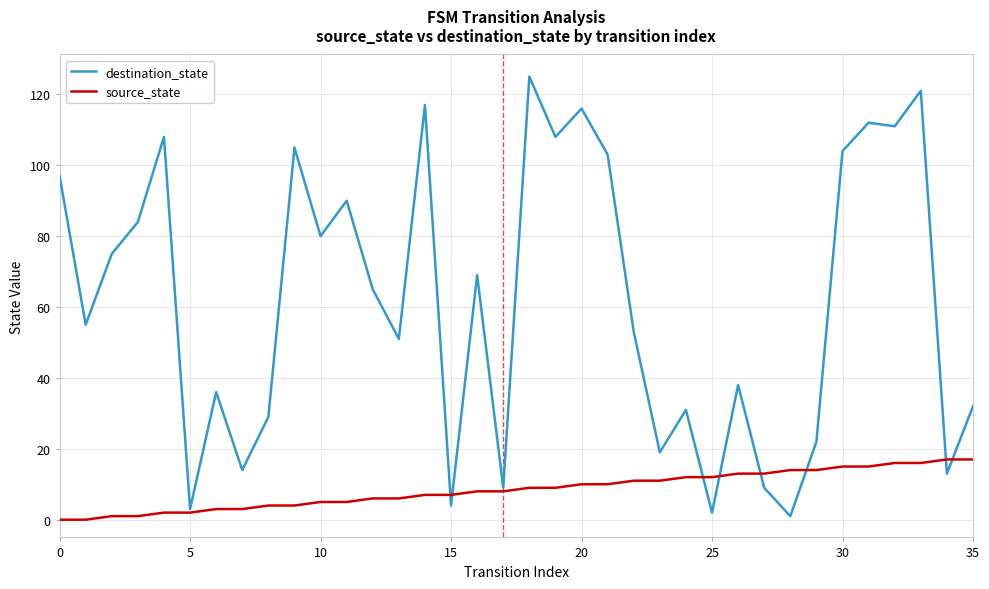

What is the highest value of the source_state series?

17